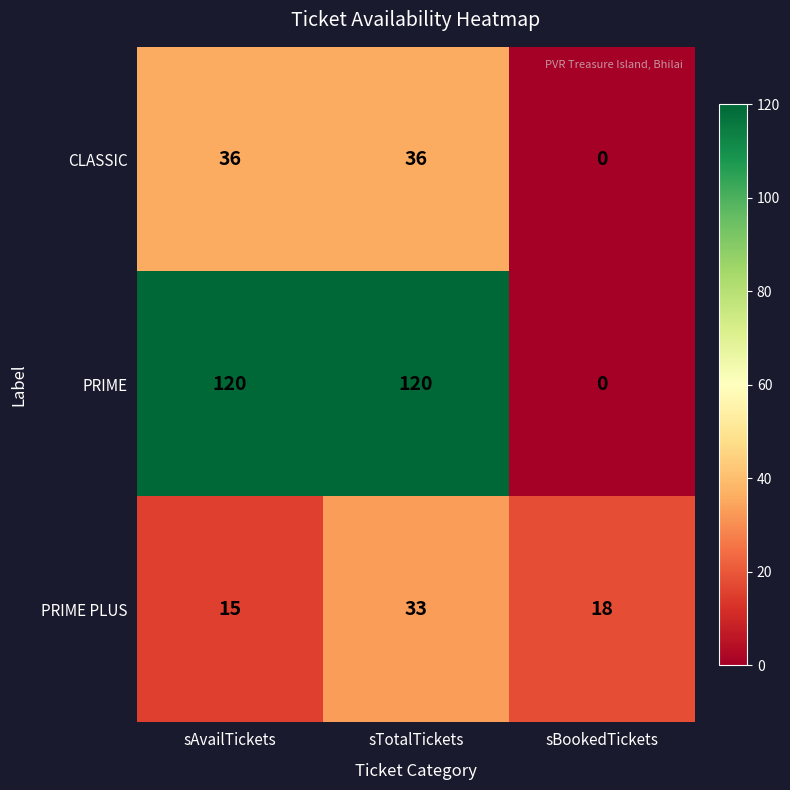

True or false: CLASSIC has a value of 0 at sBookedTickets.

True